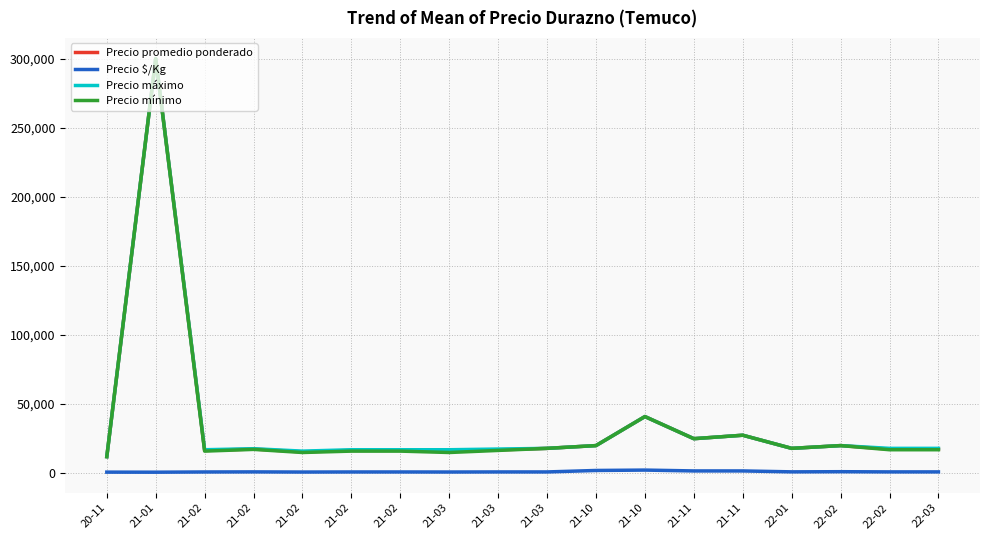

Where does the Precio máximo series first go above 18000?

21-01